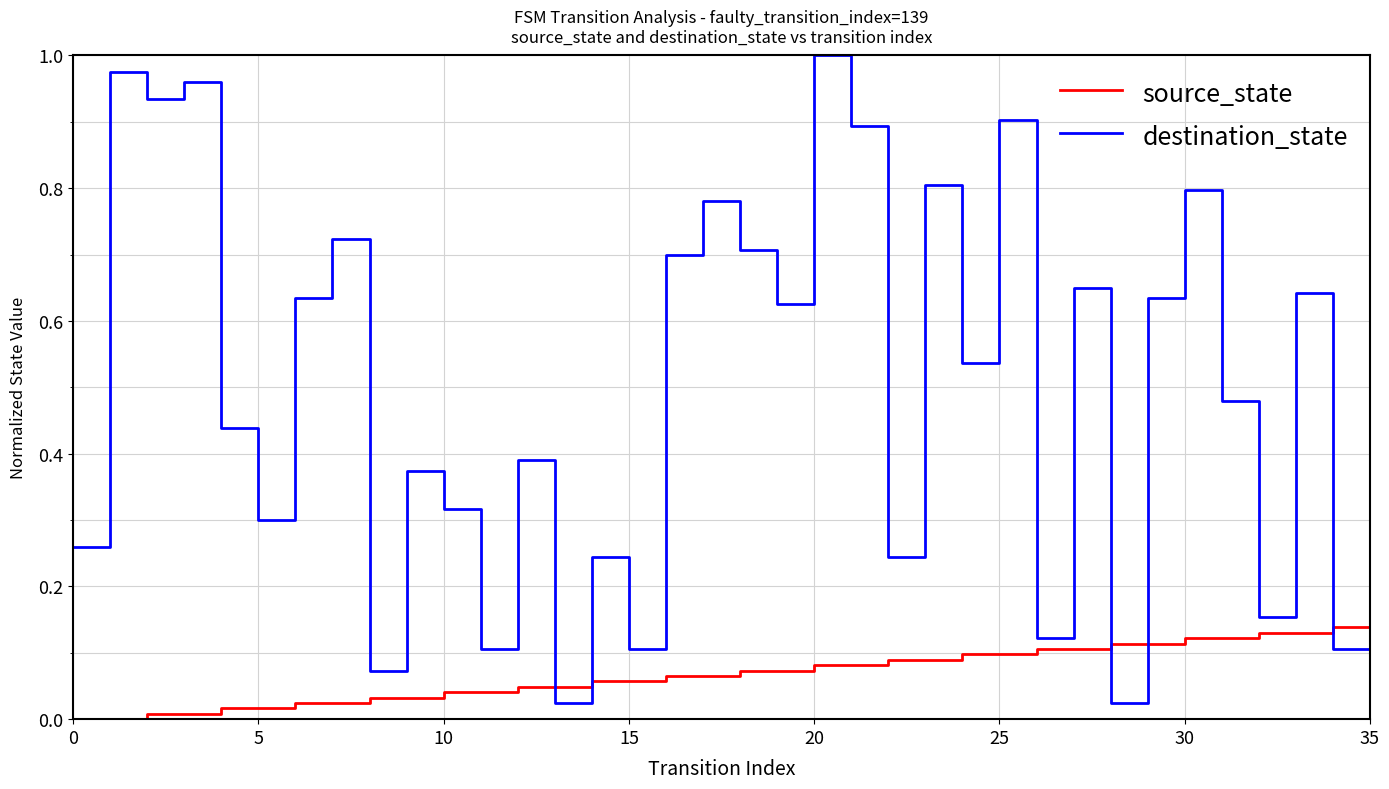

Which series has the widest spread of values?

destination_state